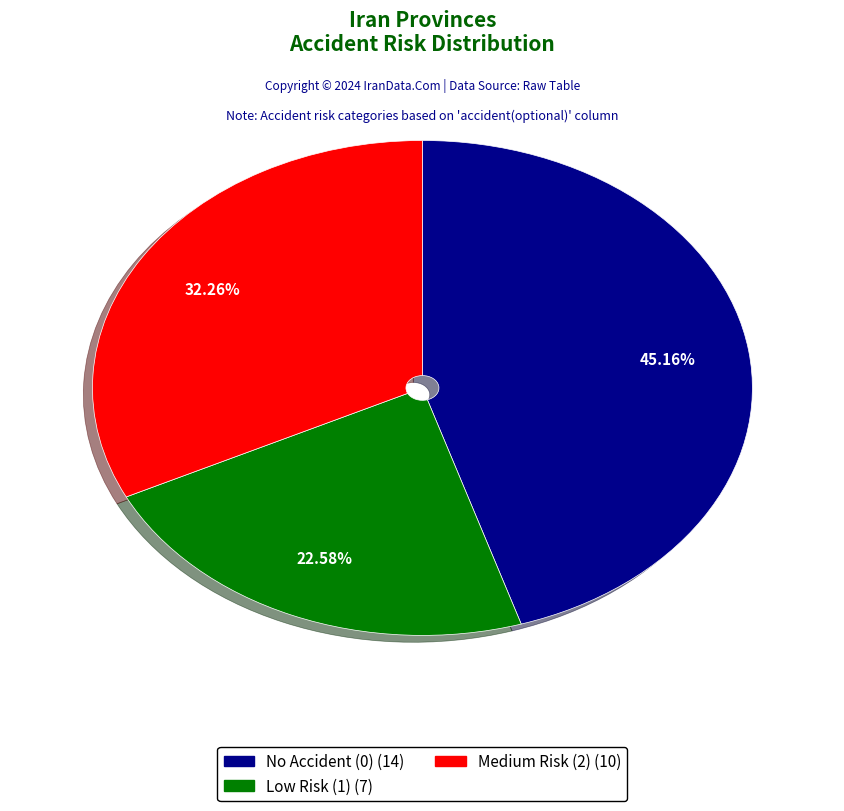

Is there any slice that represents more than half of the pie?

No